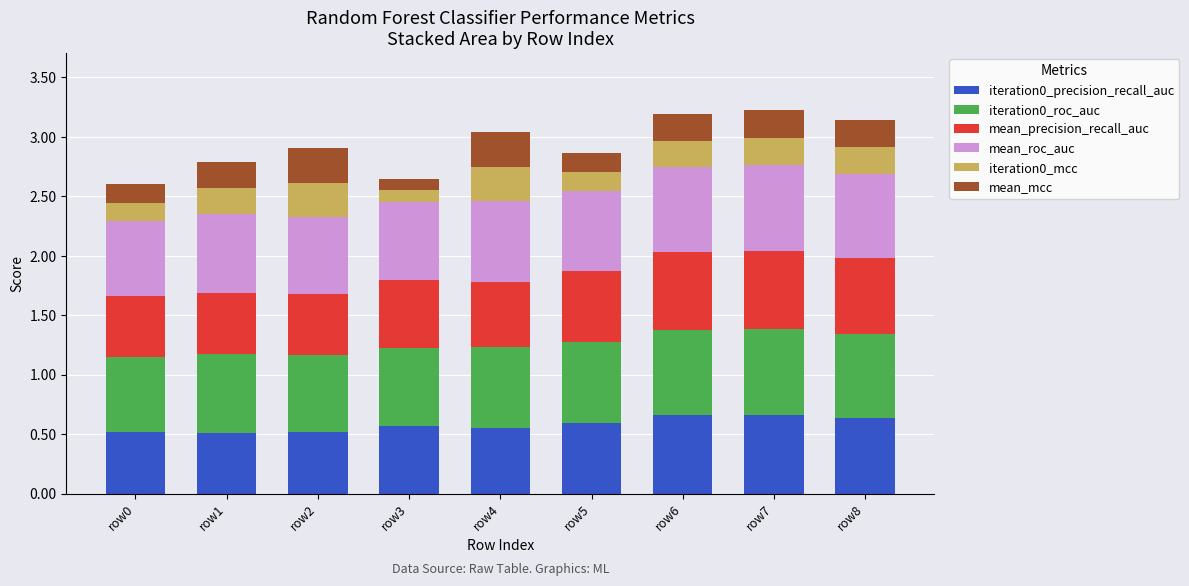

True or false: iteration0_precision_recall_auc has a value of 0.6 at row8.

True